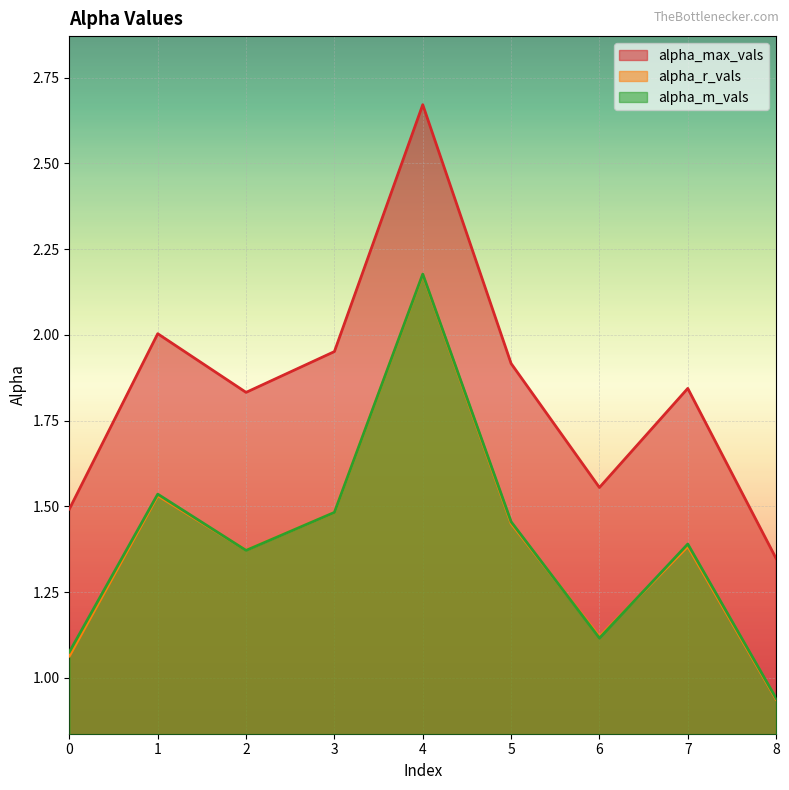

What is the value of the alpha_max_vals point at the 8th from the left?

1.8